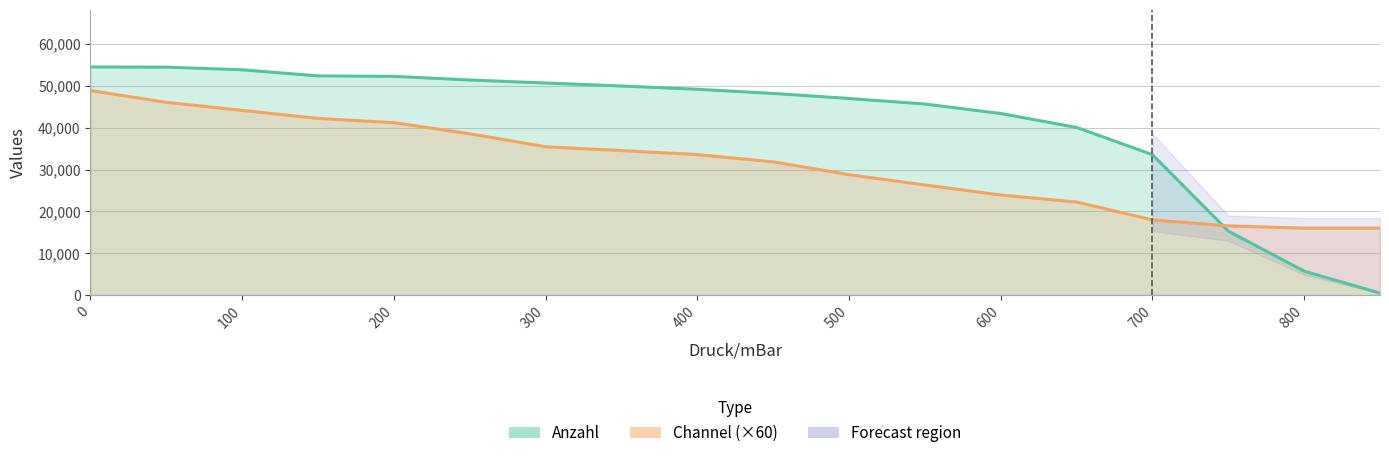

Does the chart display data point markers on the line(s)?

No